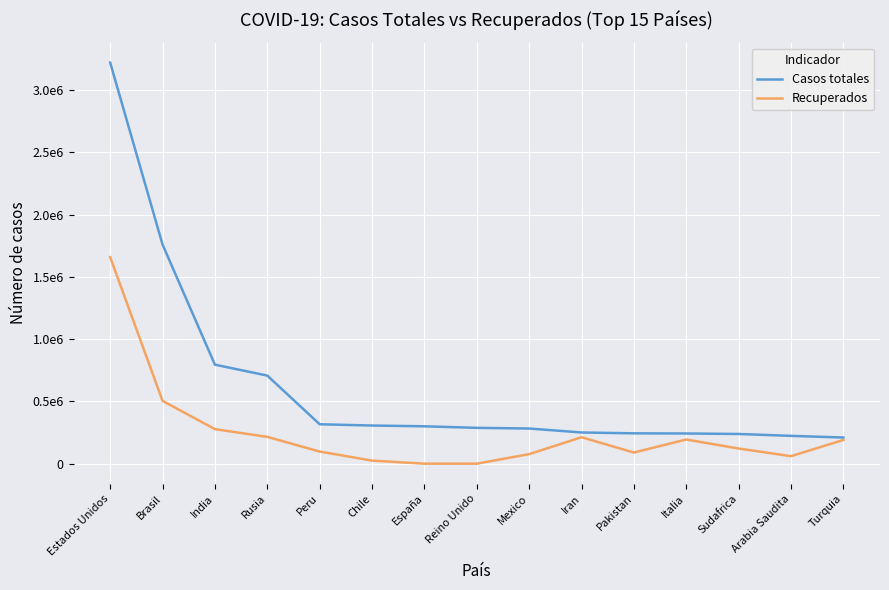

Between India and Rusia, which series saw the biggest shift?

Casos totales